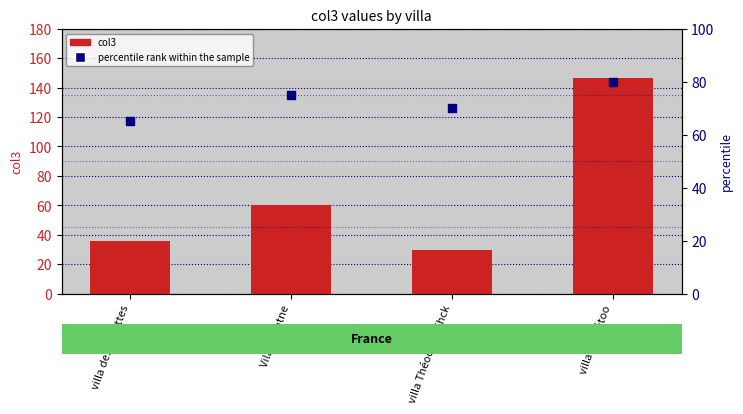

At which category is the sum across all series the highest?

villa Thorétoo